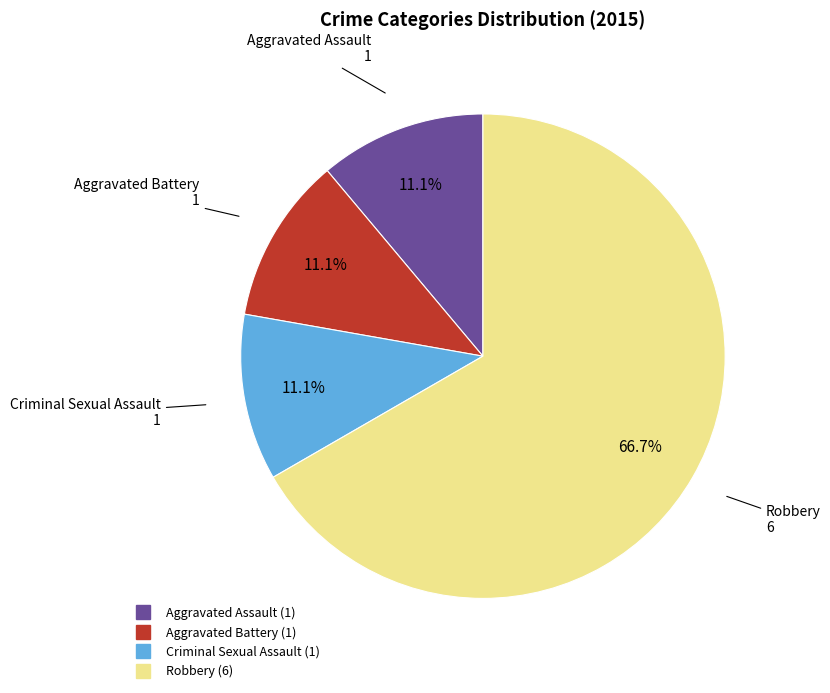

Count the number of slices in the pie.

4